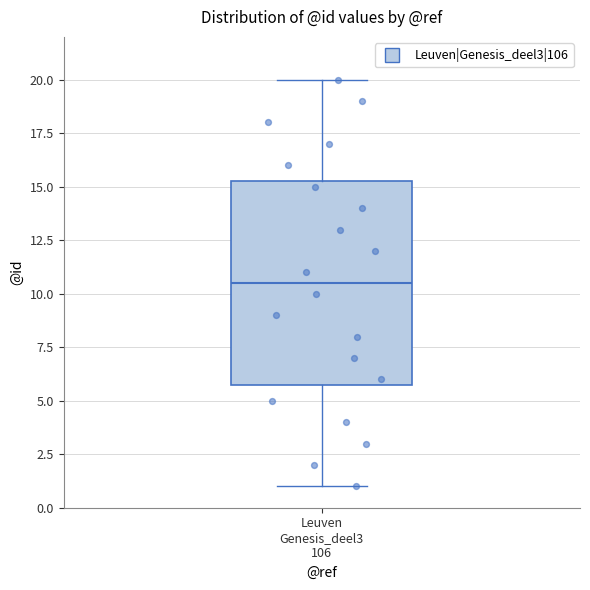

Where does the upper whisker of the box for Leuven Genesis_deel3 106 end on the y-axis? The values are not printed on the chart, so give them approximately, as read against the axis.

20.0